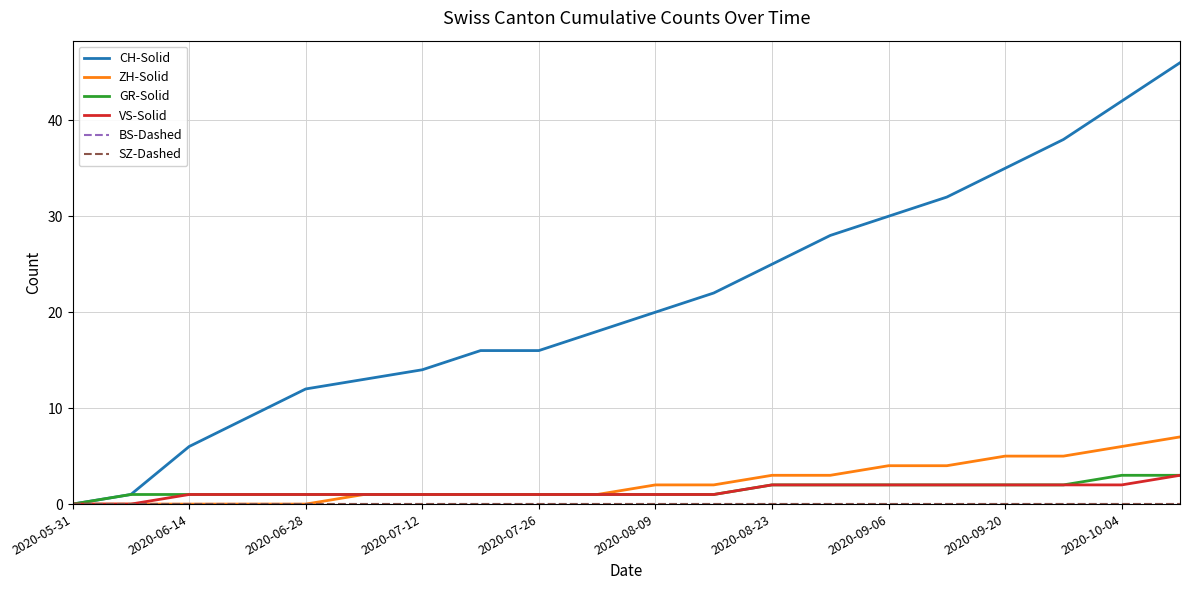

Does the chart display data point markers on the line(s)?

No